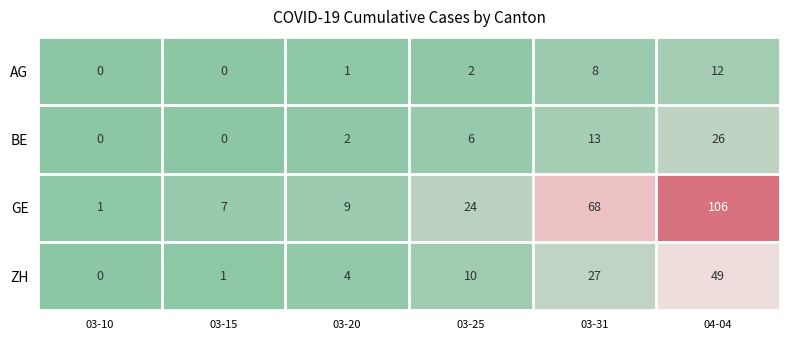

Which series changed the most between 03-10 and 04-04?

GE